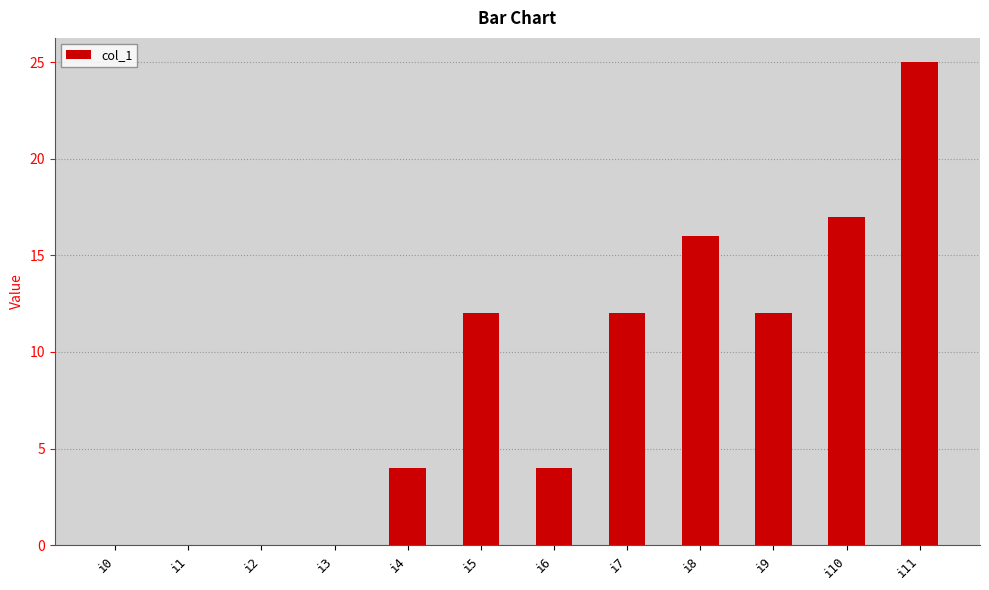

Is it true that the value at i3 is 0?

True